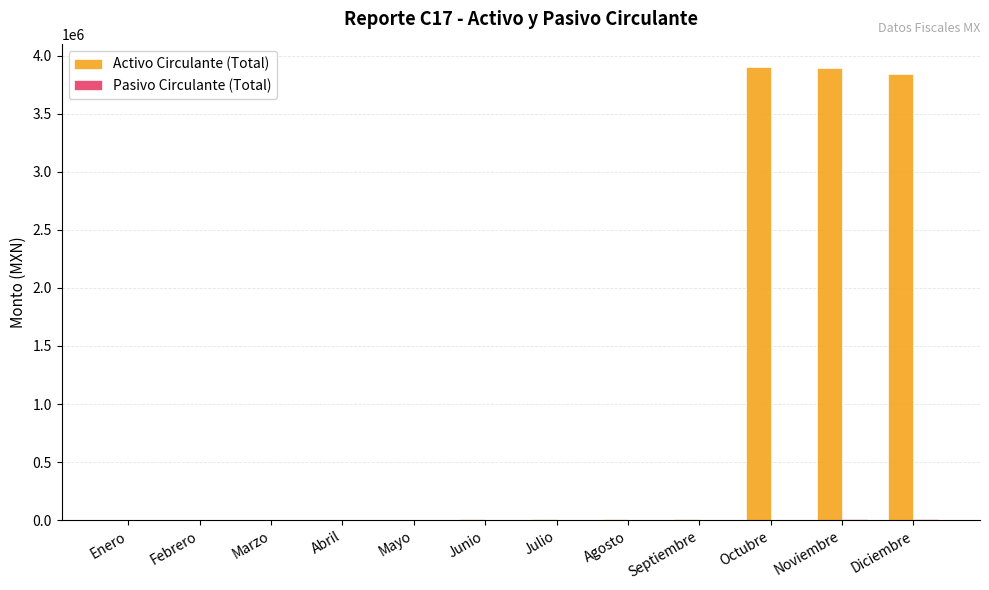

Which series has the largest total across all categories?

Activo Circulante (Total)